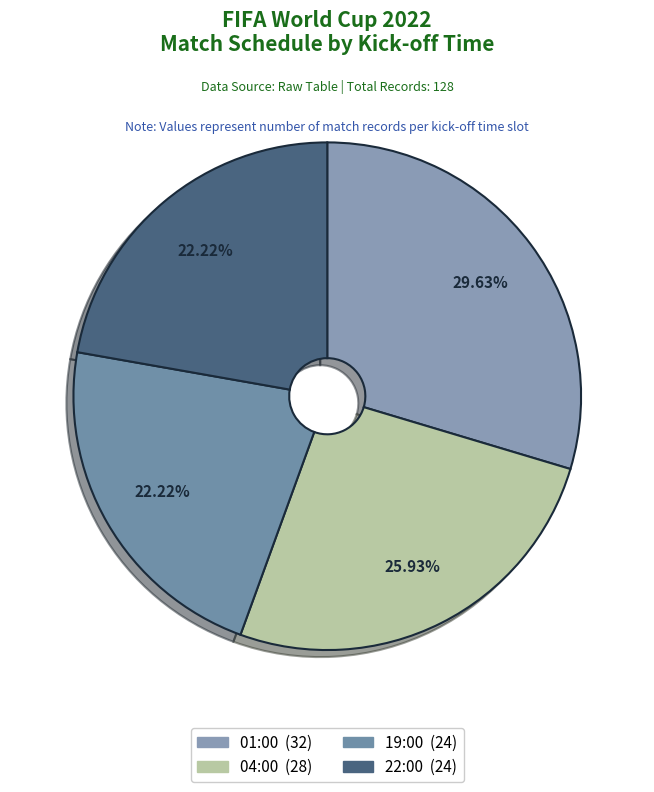

Is there any slice that represents more than half of the pie?

No